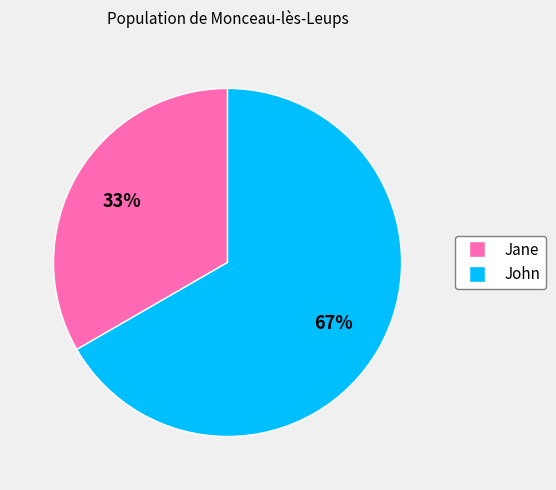

Which category has the biggest portion of the pie?

John